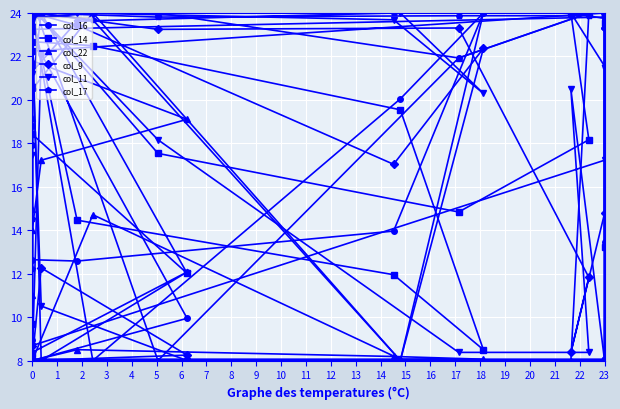

Rank the series at 22 from highest to lowest value.

col_16, col_22, col_17, col_14, col_9, col_11